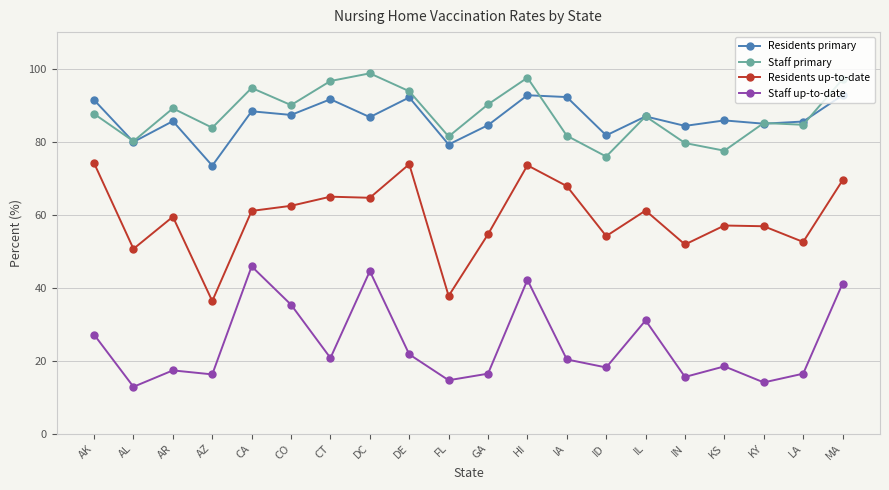

Rank the series by their maximum value, from highest to lowest.

Staff primary, Residents primary, Residents up-to-date, Staff up-to-date